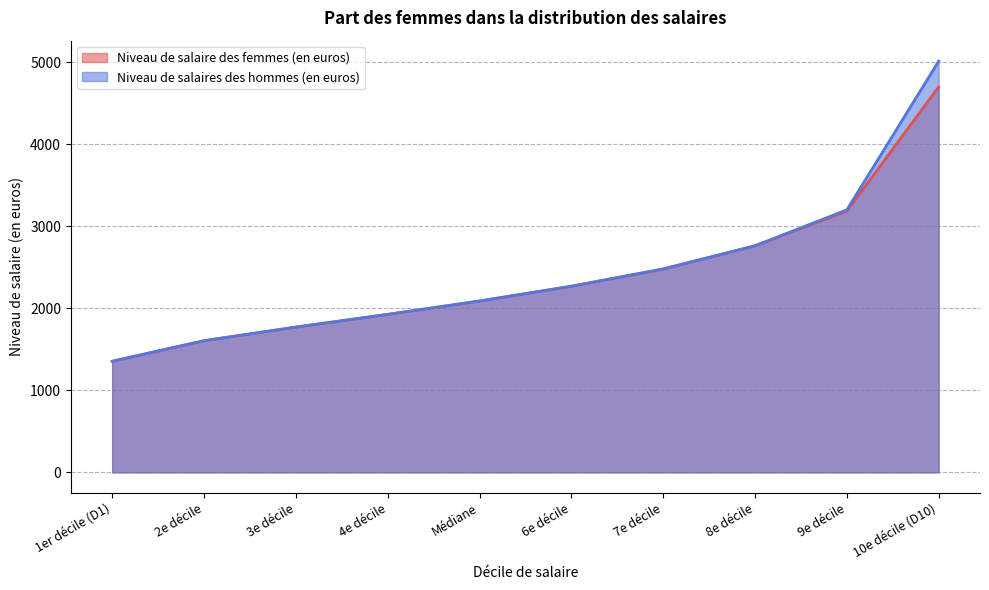

How many lines are shown in the chart?

2